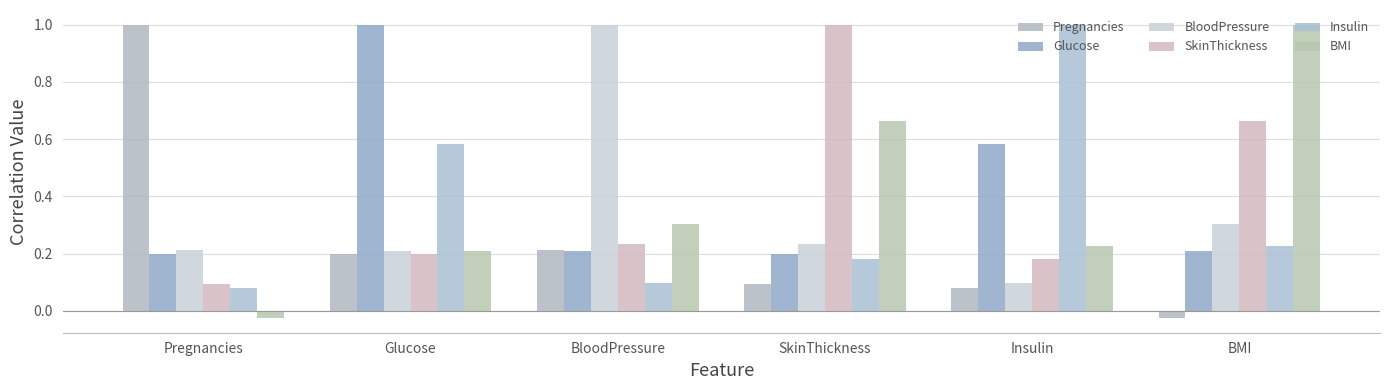

Is it true that Pregnancies equals 0.1 at Insulin?

True